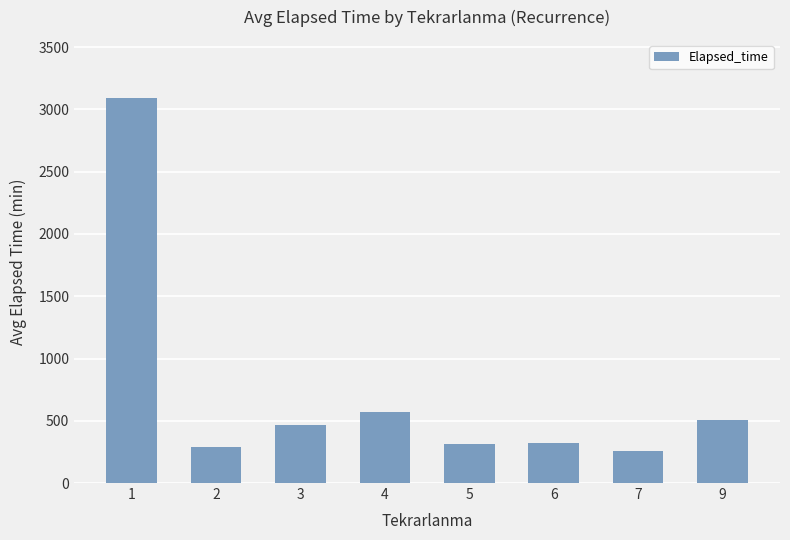

Where does the data first go above 468?

1